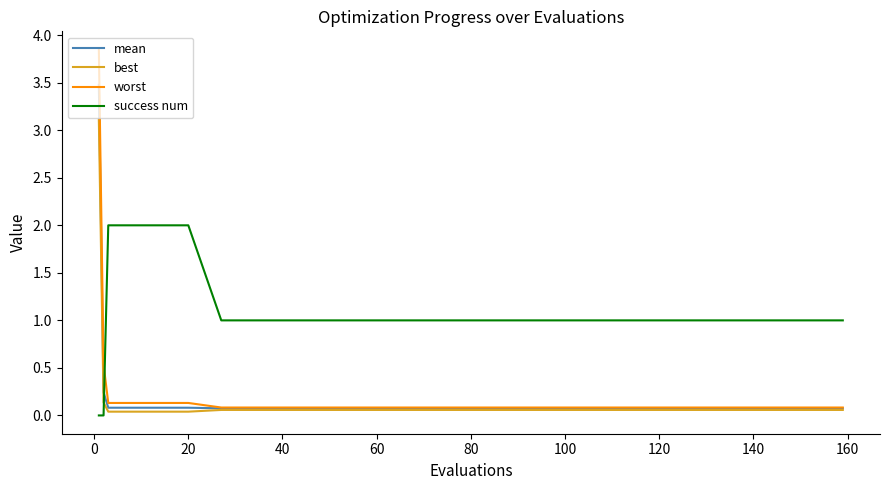

Which series has the largest total across all categories?

success num